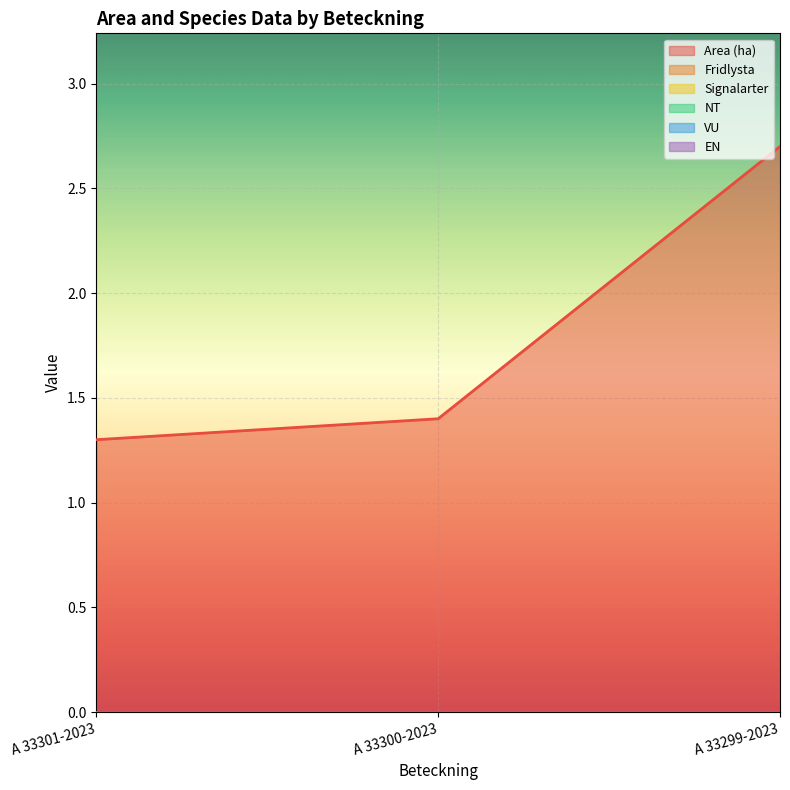

Which series has the largest range (max minus min)?

Area (ha)